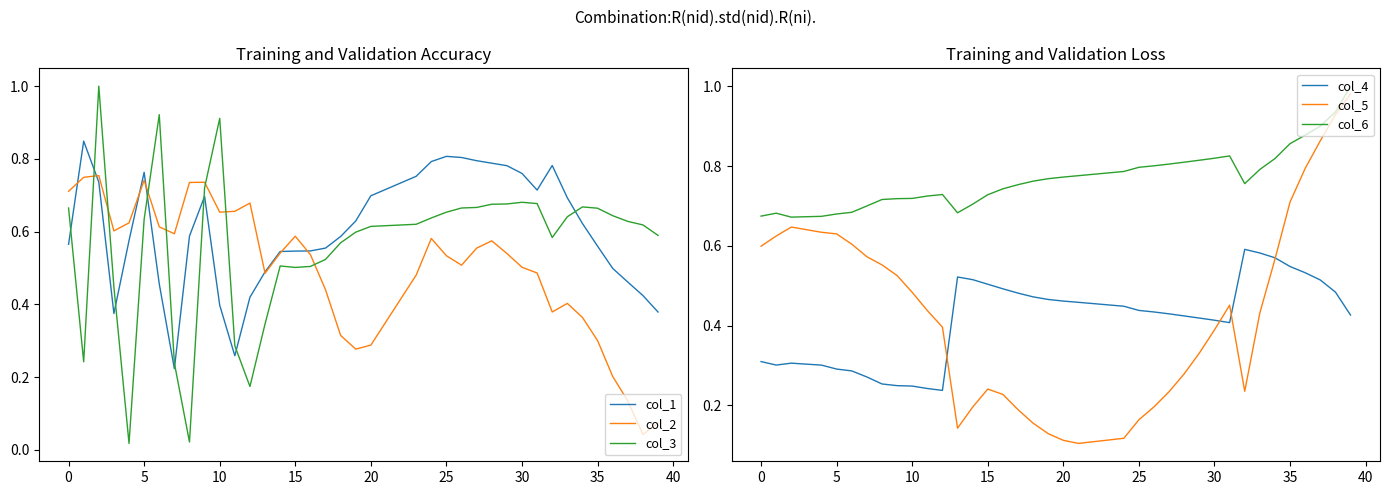

How many lines are shown in the chart?

6